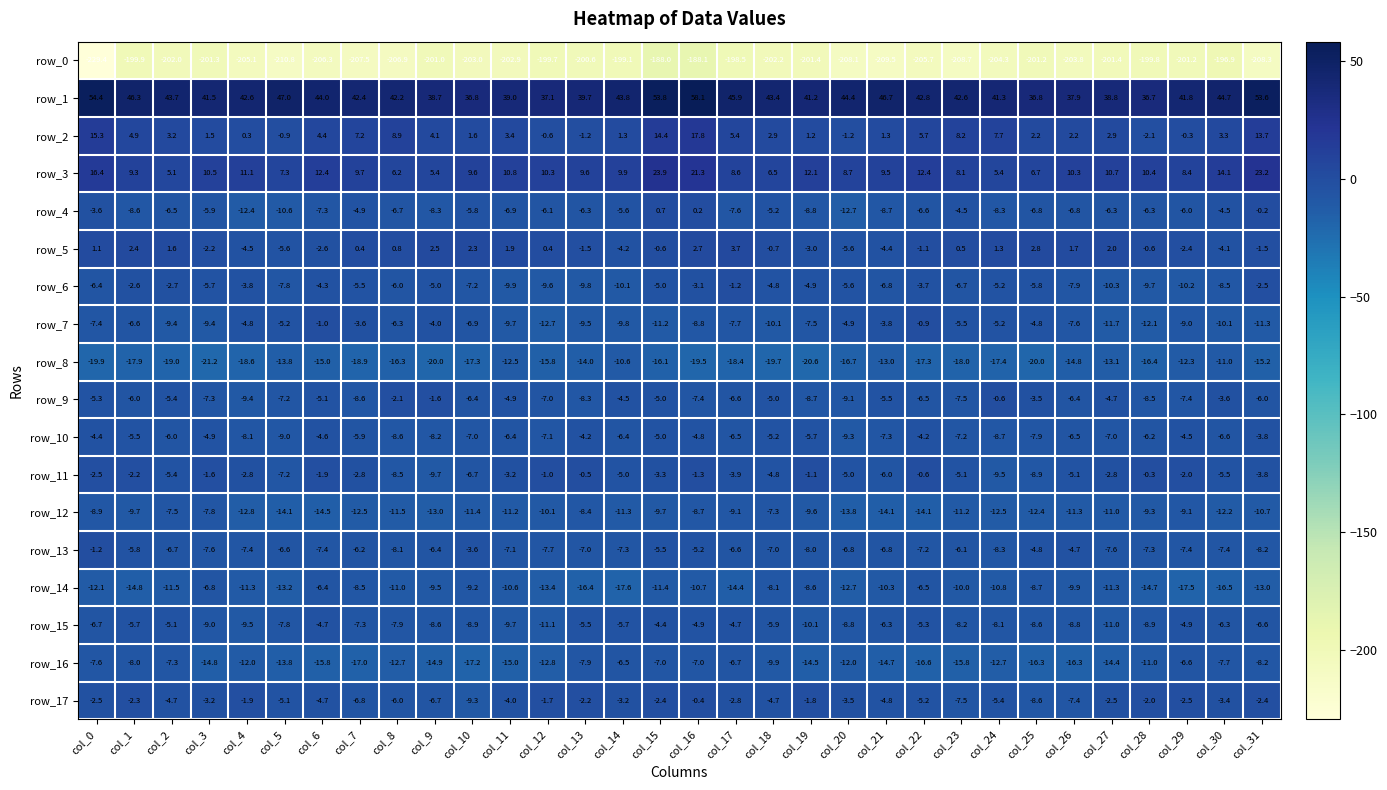

Reading left to right, list all the values displayed in this chart.

row_0: col_0=-229.4	col_1=-199.9	col_2=-202.0	col_3=-201.3	col_4=-205.1	col_5=-210.8	col_6=-206.3	col_7=-207.5	col_8=-206.9	col_9=-201.0	col_10=-203.0	col_11=-202.9	col_12=-199.7	col_13=-200.6	col_14=-199.1	col_15=-188.0	col_16=-188.1	col_17=-198.5	col_18=-202.2	col_19=-201.4	col_20=-208.1	col_21=-209.5	col_22=-205.7	col_23=-208.7	col_24=-204.3	col_25=-201.2	col_26=-203.8	col_27=-201.4	col_28=-199.8	col_29=-201.2	col_30=-196.9	col_31=-208.3
row_1: col_0=54.4	col_1=46.3	col_2=43.7	col_3=41.5	col_4=42.6	col_5=47.0	col_6=44.0	col_7=42.4	col_8=42.2	col_9=38.7	col_10=36.8	col_11=39.0	col_12=37.1	col_13=39.7	col_14=43.8	col_15=53.8	col_16=58.1	col_17=45.9	col_18=43.4	col_19=41.2	col_20=44.4	col_21=46.7	col_22=42.8	col_23=42.6	col_24=41.3	col_25=36.8	col_26=37.9	col_27=38.8	col_28=36.7	col_29=41.8	col_30=44.7	col_31=53.6
row_2: col_0=15.3	col_1=4.9	col_2=3.2	col_3=1.5	col_4=0.3	col_5=-0.9	col_6=4.4	col_7=7.2	col_8=8.9	col_9=4.1	col_10=1.6	col_11=3.4	col_12=-0.6	col_13=-1.2	col_14=1.3	col_15=14.4	col_16=17.8	col_17=5.4	col_18=2.9	col_19=1.2	col_20=-1.2	col_21=1.3	col_22=5.7	col_23=8.2	col_24=7.7	col_25=2.2	col_26=2.2	col_27=2.9	col_28=-2.1	col_29=-0.3	col_30=3.3	col_31=13.7
row_3: col_0=16.4	col_1=9.3	col_2=5.1	col_3=10.5	col_4=11.1	col_5=7.3	col_6=12.4	col_7=9.7	col_8=6.2	col_9=5.4	col_10=9.6	col_11=10.8	col_12=10.3	col_13=9.6	col_14=9.9	col_15=23.9	col_16=21.3	col_17=8.6	col_18=6.5	col_19=12.1	col_20=8.7	col_21=9.5	col_22=12.4	col_23=8.1	col_24=5.4	col_25=6.7	col_26=10.3	col_27=10.7	col_28=10.4	col_29=8.4	col_30=14.1	col_31=23.2
row_4: col_0=-3.6	col_1=-8.6	col_2=-6.5	col_3=-5.9	col_4=-12.4	col_5=-10.6	col_6=-7.3	col_7=-4.9	col_8=-6.7	col_9=-8.3	col_10=-5.8	col_11=-6.9	col_12=-6.1	col_13=-6.3	col_14=-5.6	col_15=0.7	col_16=0.2	col_17=-7.6	col_18=-5.2	col_19=-8.8	col_20=-12.7	col_21=-8.7	col_22=-6.6	col_23=-4.5	col_24=-8.3	col_25=-6.8	col_26=-6.8	col_27=-6.3	col_28=-6.3	col_29=-6.0	col_30=-4.5	col_31=-0.2
row_5: col_0=1.1	col_1=2.4	col_2=1.6	col_3=-2.2	col_4=-4.5	col_5=-5.6	col_6=-2.6	col_7=0.4	col_8=0.8	col_9=2.5	col_10=2.3	col_11=1.9	col_12=0.4	col_13=-1.5	col_14=-4.2	col_15=-0.6	col_16=2.7	col_17=3.7	col_18=-0.7	col_19=-3.0	col_20=-5.6	col_21=-4.4	col_22=-1.1	col_23=0.5	col_24=1.3	col_25=2.8	col_26=1.7	col_27=2.0	col_28=-0.6	col_29=-2.4	col_30=-4.1	col_31=-1.5
row_6: col_0=-6.4	col_1=-2.6	col_2=-2.7	col_3=-5.7	col_4=-3.8	col_5=-7.8	col_6=-4.3	col_7=-5.5	col_8=-6.0	col_9=-5.0	col_10=-7.2	col_11=-9.9	col_12=-9.6	col_13=-9.8	col_14=-10.1	col_15=-5.0	col_16=-3.1	col_17=-1.2	col_18=-4.8	col_19=-4.9	col_20=-5.6	col_21=-6.8	col_22=-3.7	col_23=-6.7	col_24=-5.2	col_25=-5.8	col_26=-7.9	col_27=-10.3	col_28=-9.7	col_29=-10.2	col_30=-8.5	col_31=-2.5
row_7: col_0=-7.4	col_1=-6.6	col_2=-9.4	col_3=-9.4	col_4=-4.8	col_5=-5.2	col_6=-1.0	col_7=-3.6	col_8=-6.3	col_9=-4.0	col_10=-6.9	col_11=-9.7	col_12=-12.7	col_13=-9.5	col_14=-9.8	col_15=-11.2	col_16=-8.8	col_17=-7.7	col_18=-10.1	col_19=-7.5	col_20=-4.9	col_21=-3.8	col_22=-0.9	col_23=-5.5	col_24=-5.2	col_25=-4.8	col_26=-7.6	col_27=-11.7	col_28=-12.1	col_29=-9.0	col_30=-10.1	col_31=-11.3
row_8: col_0=-19.9	col_1=-17.9	col_2=-19.0	col_3=-21.2	col_4=-18.6	col_5=-13.8	col_6=-15.0	col_7=-18.9	col_8=-16.3	col_9=-20.0	col_10=-17.3	col_11=-12.5	col_12=-15.8	col_13=-14.0	col_14=-10.6	col_15=-16.1	col_16=-19.5	col_17=-18.4	col_18=-19.7	col_19=-20.6	col_20=-16.7	col_21=-13.0	col_22=-17.3	col_23=-18.0	col_24=-17.4	col_25=-20.0	col_26=-14.8	col_27=-13.1	col_28=-16.4	col_29=-12.3	col_30=-11.0	col_31=-15.2
row_9: col_0=-5.3	col_1=-6.0	col_2=-5.4	col_3=-7.3	col_4=-9.4	col_5=-7.2	col_6=-5.1	col_7=-8.6	col_8=-2.1	col_9=-1.6	col_10=-6.4	col_11=-4.9	col_12=-7.0	col_13=-8.3	col_14=-4.5	col_15=-5.0	col_16=-7.4	col_17=-6.6	col_18=-5.0	col_19=-8.7	col_20=-9.1	col_21=-5.5	col_22=-6.5	col_23=-7.5	col_24=-0.6	col_25=-3.5	col_26=-6.4	col_27=-4.7	col_28=-8.5	col_29=-7.4	col_30=-3.6	col_31=-6.0
row_10: col_0=-4.4	col_1=-5.5	col_2=-6.0	col_3=-4.9	col_4=-8.1	col_5=-9.0	col_6=-4.6	col_7=-5.9	col_8=-8.6	col_9=-8.2	col_10=-7.0	col_11=-6.4	col_12=-7.1	col_13=-4.2	col_14=-6.4	col_15=-5.0	col_16=-4.8	col_17=-6.5	col_18=-5.2	col_19=-5.7	col_20=-9.3	col_21=-7.3	col_22=-4.2	col_23=-7.2	col_24=-8.7	col_25=-7.9	col_26=-6.5	col_27=-7.0	col_28=-6.2	col_29=-4.5	col_30=-6.6	col_31=-3.8
row_11: col_0=-2.5	col_1=-2.2	col_2=-5.4	col_3=-1.6	col_4=-2.8	col_5=-7.2	col_6=-1.9	col_7=-2.8	col_8=-8.5	col_9=-9.7	col_10=-6.7	col_11=-3.2	col_12=-1.0	col_13=-0.5	col_14=-5.0	col_15=-3.3	col_16=-1.3	col_17=-3.9	col_18=-4.8	col_19=-1.1	col_20=-5.0	col_21=-6.0	col_22=-0.6	col_23=-5.1	col_24=-9.5	col_25=-8.9	col_26=-5.1	col_27=-2.8	col_28=-0.3	col_29=-2.0	col_30=-5.5	col_31=-3.8
row_12: col_0=-8.9	col_1=-9.7	col_2=-7.5	col_3=-7.8	col_4=-12.8	col_5=-14.1	col_6=-14.5	col_7=-12.5	col_8=-11.5	col_9=-13.0	col_10=-11.4	col_11=-11.2	col_12=-10.1	col_13=-8.4	col_14=-11.3	col_15=-9.7	col_16=-8.7	col_17=-9.1	col_18=-7.3	col_19=-9.6	col_20=-13.8	col_21=-14.1	col_22=-14.1	col_23=-11.2	col_24=-12.5	col_25=-12.4	col_26=-11.3	col_27=-11.0	col_28=-9.3	col_29=-9.1	col_30=-12.2	col_31=-10.7
row_13: col_0=-1.2	col_1=-5.8	col_2=-6.7	col_3=-7.6	col_4=-7.4	col_5=-6.6	col_6=-7.4	col_7=-6.2	col_8=-8.1	col_9=-6.4	col_10=-3.6	col_11=-7.1	col_12=-7.7	col_13=-7.0	col_14=-7.3	col_15=-5.5	col_16=-5.2	col_17=-6.6	col_18=-7.0	col_19=-8.0	col_20=-6.8	col_21=-6.8	col_22=-7.2	col_23=-6.1	col_24=-8.3	col_25=-4.8	col_26=-4.7	col_27=-7.6	col_28=-7.3	col_29=-7.4	col_30=-7.4	col_31=-8.2
row_14: col_0=-12.1	col_1=-14.8	col_2=-11.5	col_3=-6.8	col_4=-11.3	col_5=-13.2	col_6=-6.4	col_7=-8.5	col_8=-11.0	col_9=-9.5	col_10=-9.2	col_11=-10.6	col_12=-13.4	col_13=-16.4	col_14=-17.6	col_15=-11.4	col_16=-10.7	col_17=-14.4	col_18=-8.1	col_19=-8.6	col_20=-12.7	col_21=-10.3	col_22=-6.5	col_23=-10.0	col_24=-10.8	col_25=-8.7	col_26=-9.9	col_27=-11.3	col_28=-14.7	col_29=-17.5	col_30=-16.5	col_31=-13.0
row_15: col_0=-6.7	col_1=-5.7	col_2=-5.1	col_3=-9.0	col_4=-9.5	col_5=-7.8	col_6=-4.7	col_7=-7.3	col_8=-7.9	col_9=-8.6	col_10=-8.9	col_11=-9.7	col_12=-11.1	col_13=-5.5	col_14=-5.7	col_15=-4.4	col_16=-4.9	col_17=-4.7	col_18=-5.9	col_19=-10.1	col_20=-8.8	col_21=-6.3	col_22=-5.3	col_23=-8.2	col_24=-8.1	col_25=-8.6	col_26=-8.8	col_27=-11.0	col_28=-8.9	col_29=-4.9	col_30=-6.3	col_31=-6.6
row_16: col_0=-7.6	col_1=-8.0	col_2=-7.3	col_3=-14.8	col_4=-12.0	col_5=-13.8	col_6=-15.8	col_7=-17.0	col_8=-12.7	col_9=-14.9	col_10=-17.2	col_11=-15.0	col_12=-12.8	col_13=-7.9	col_14=-6.5	col_15=-7.0	col_16=-7.0	col_17=-6.7	col_18=-9.9	col_19=-14.5	col_20=-12.0	col_21=-14.7	col_22=-16.6	col_23=-15.8	col_24=-12.7	col_25=-16.3	col_26=-16.3	col_27=-14.4	col_28=-11.0	col_29=-6.6	col_30=-7.7	col_31=-8.2
row_17: col_0=-2.5	col_1=-2.3	col_2=-4.7	col_3=-3.2	col_4=-1.9	col_5=-5.1	col_6=-4.7	col_7=-6.8	col_8=-6.0	col_9=-6.7	col_10=-9.3	col_11=-4.0	col_12=-1.7	col_13=-2.2	col_14=-3.2	col_15=-2.4	col_16=-0.4	col_17=-2.8	col_18=-4.7	col_19=-1.8	col_20=-3.5	col_21=-4.8	col_22=-5.2	col_23=-7.5	col_24=-5.4	col_25=-8.6	col_26=-7.4	col_27=-2.5	col_28=-2.0	col_29=-2.5	col_30=-3.4	col_31=-2.4